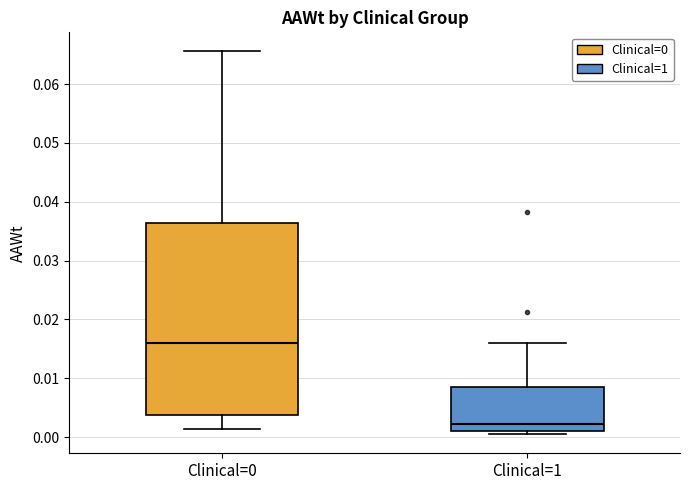

Which box is the tallest, from its lower edge to its upper edge?

Clinical=0